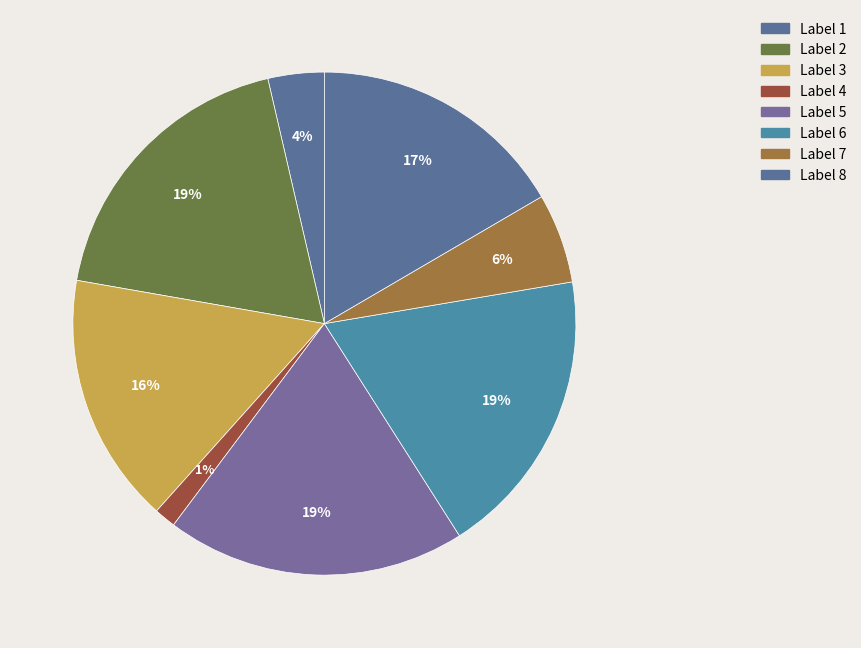

How many slices are in this pie chart?

8